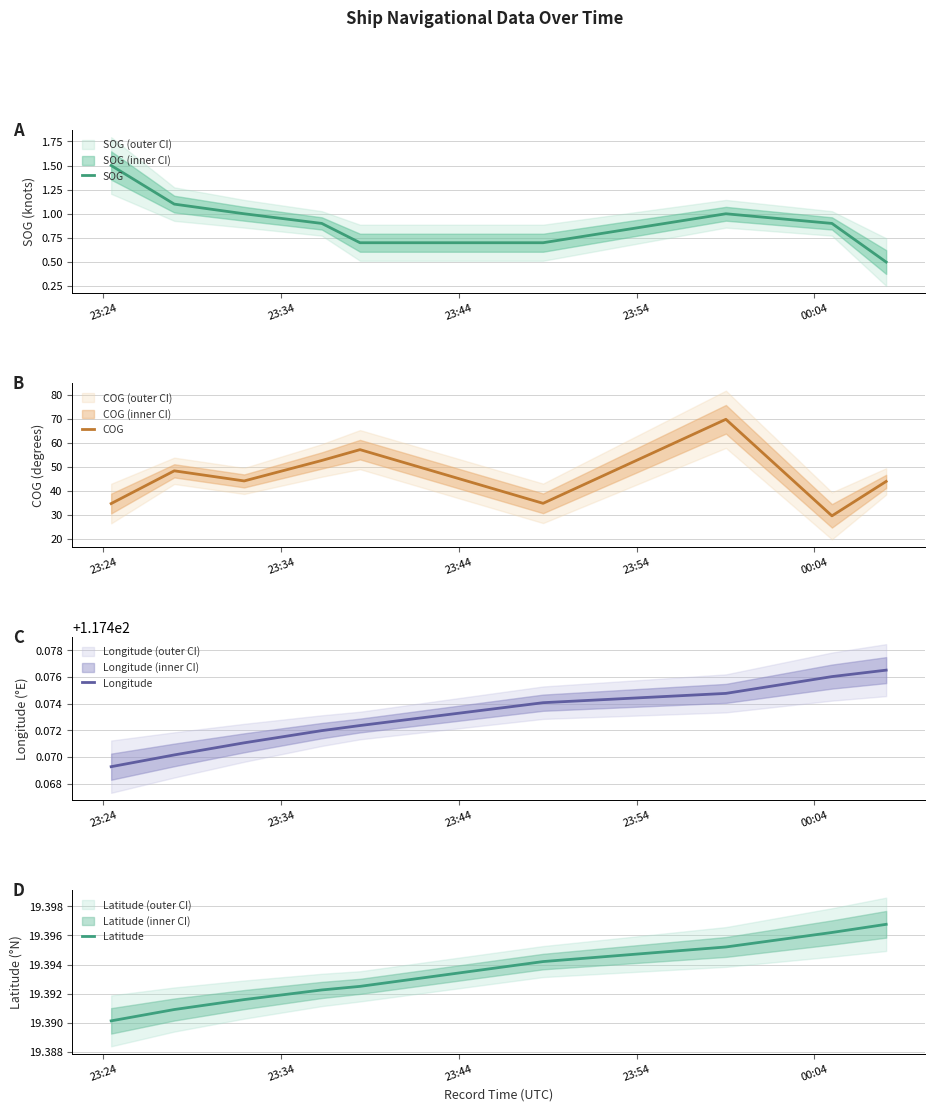

How many data points does each series have?

9